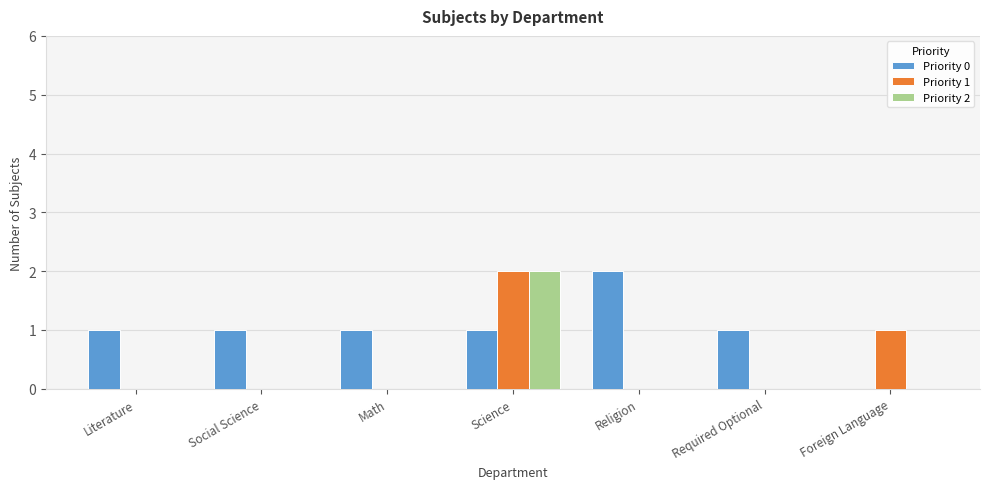

Which series changed the most between Science and Foreign Language?

Priority 2